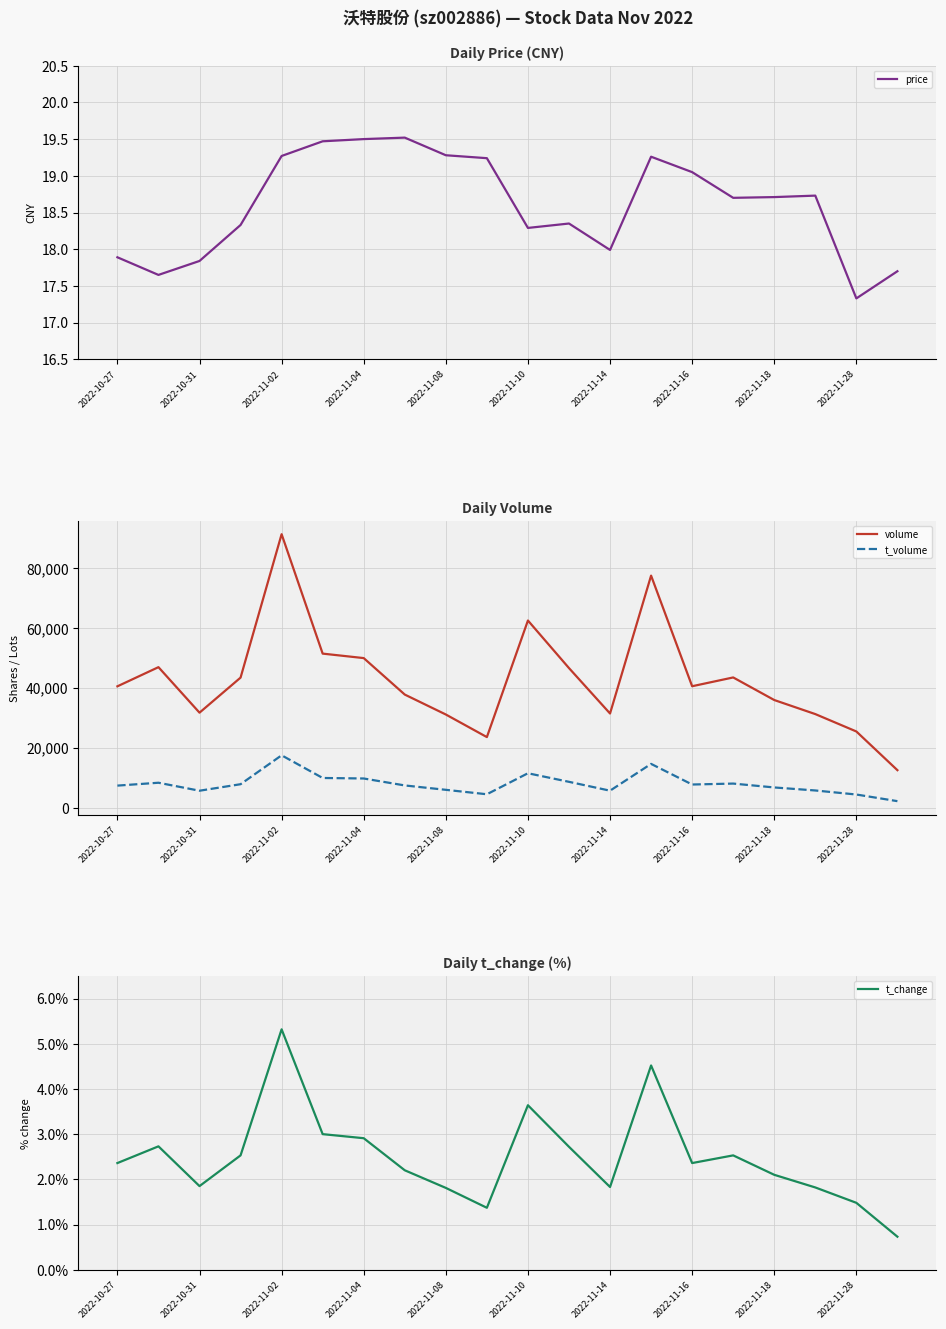

What is the maximum value for t_change?

5.3